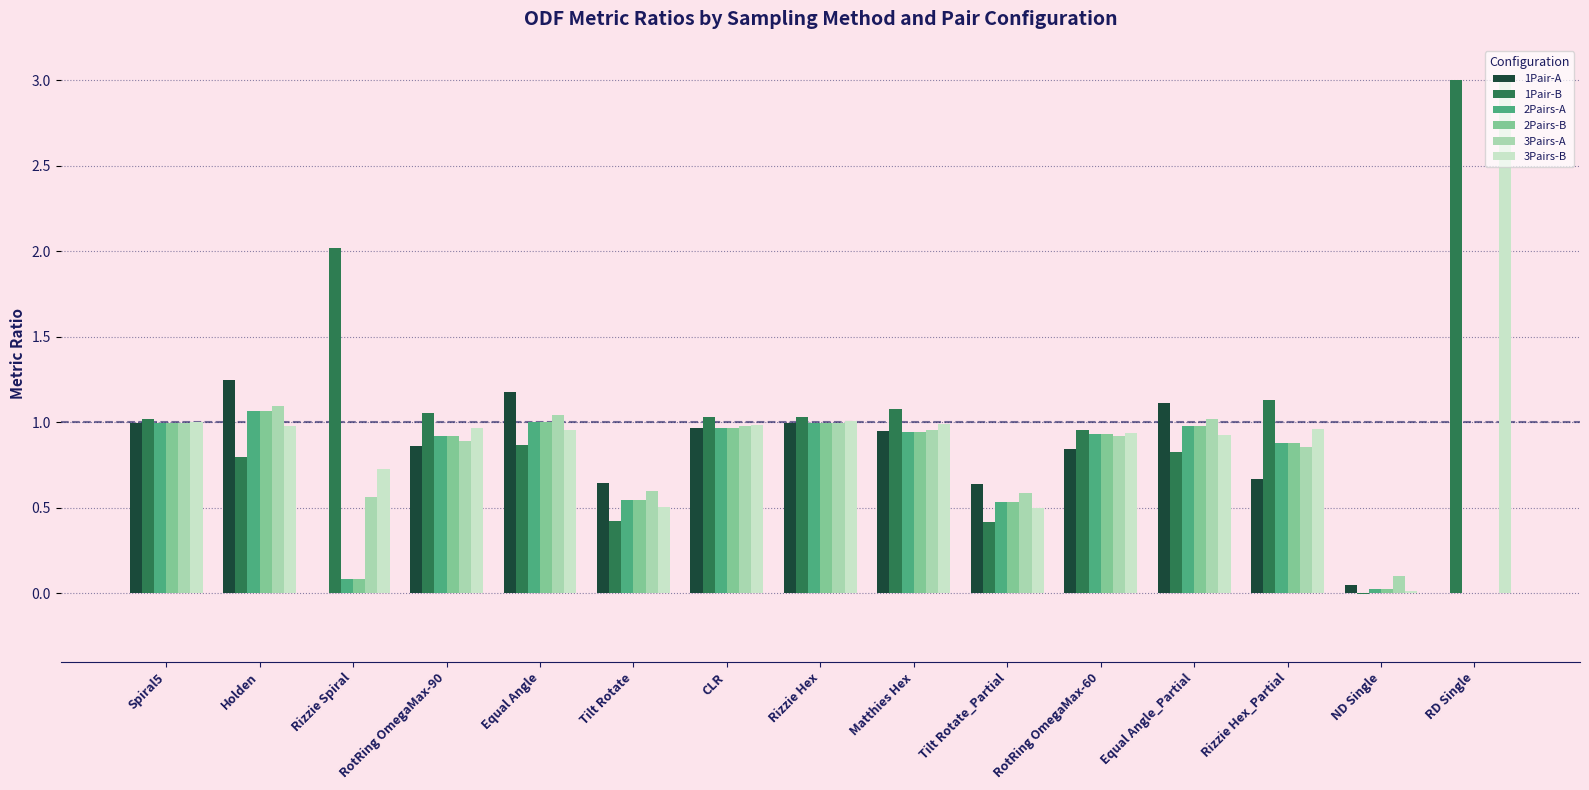

At which category is the sum across all series the highest?

Holden